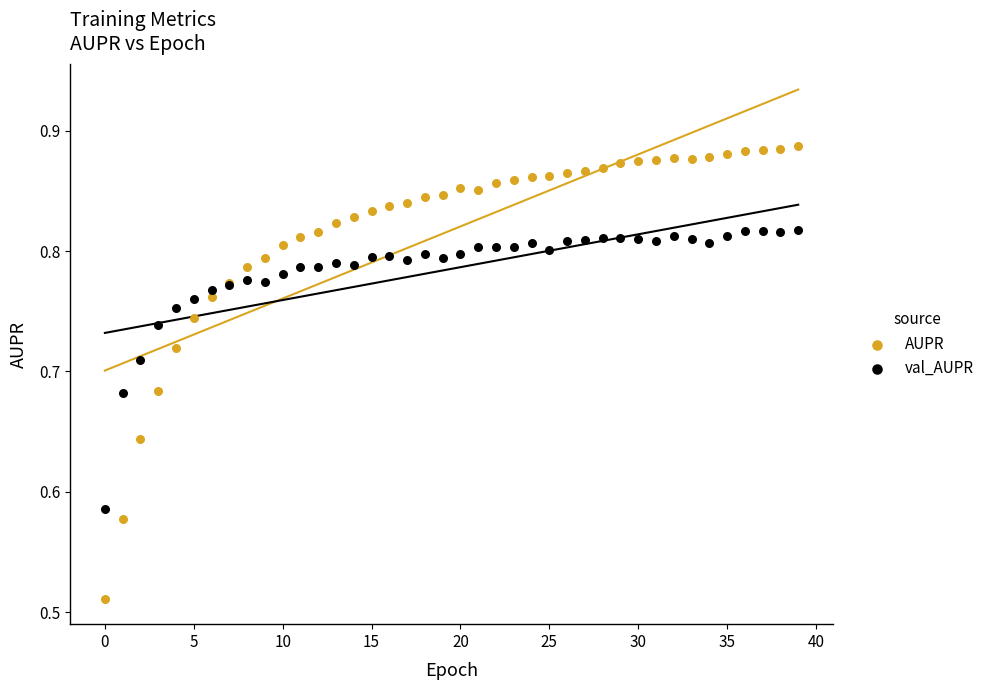

What are all the series names shown in the legend?

AUPR, val_AUPR